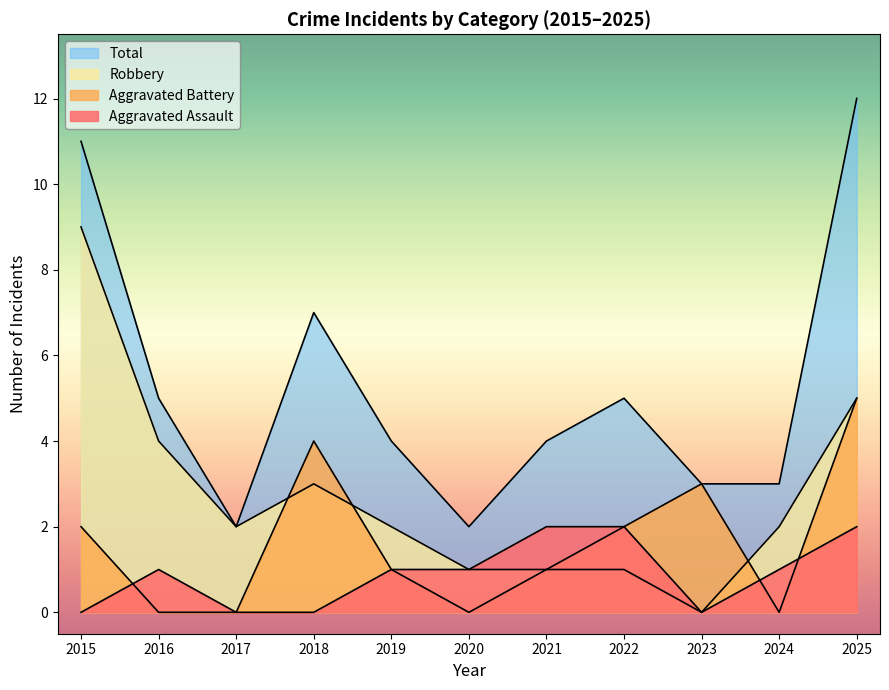

How many lines are shown in the chart?

4